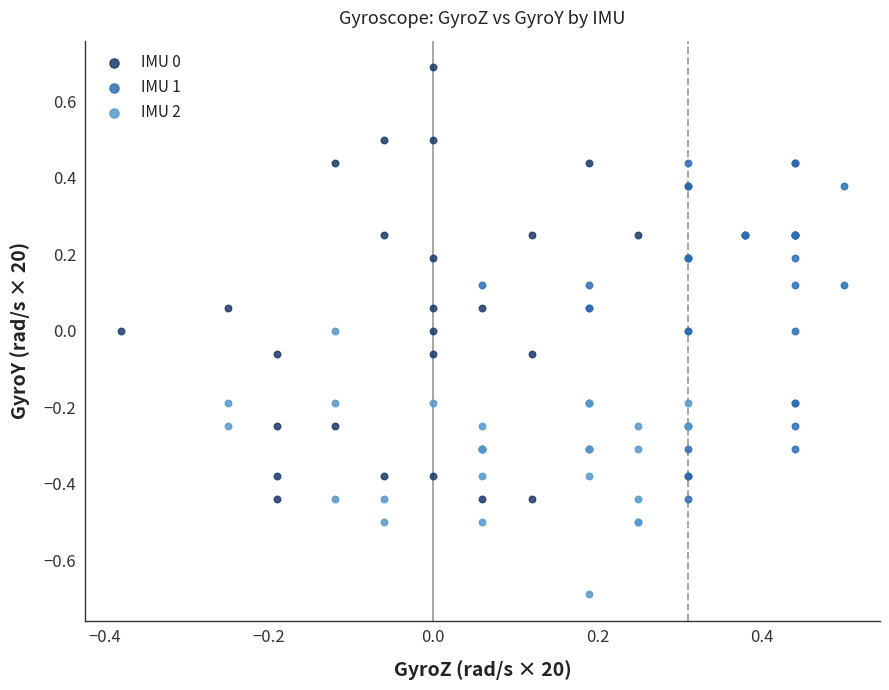

Which series has the largest Y range (max minus min)?

IMU 0